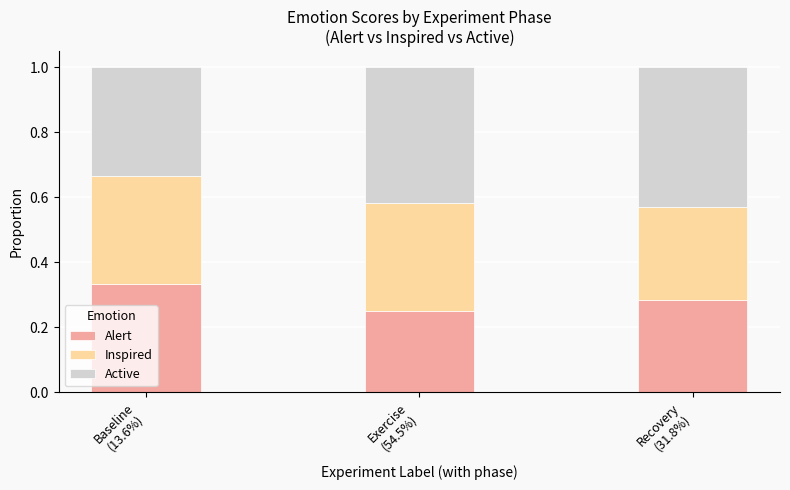

How many Alert values are between 0 and 1?

3